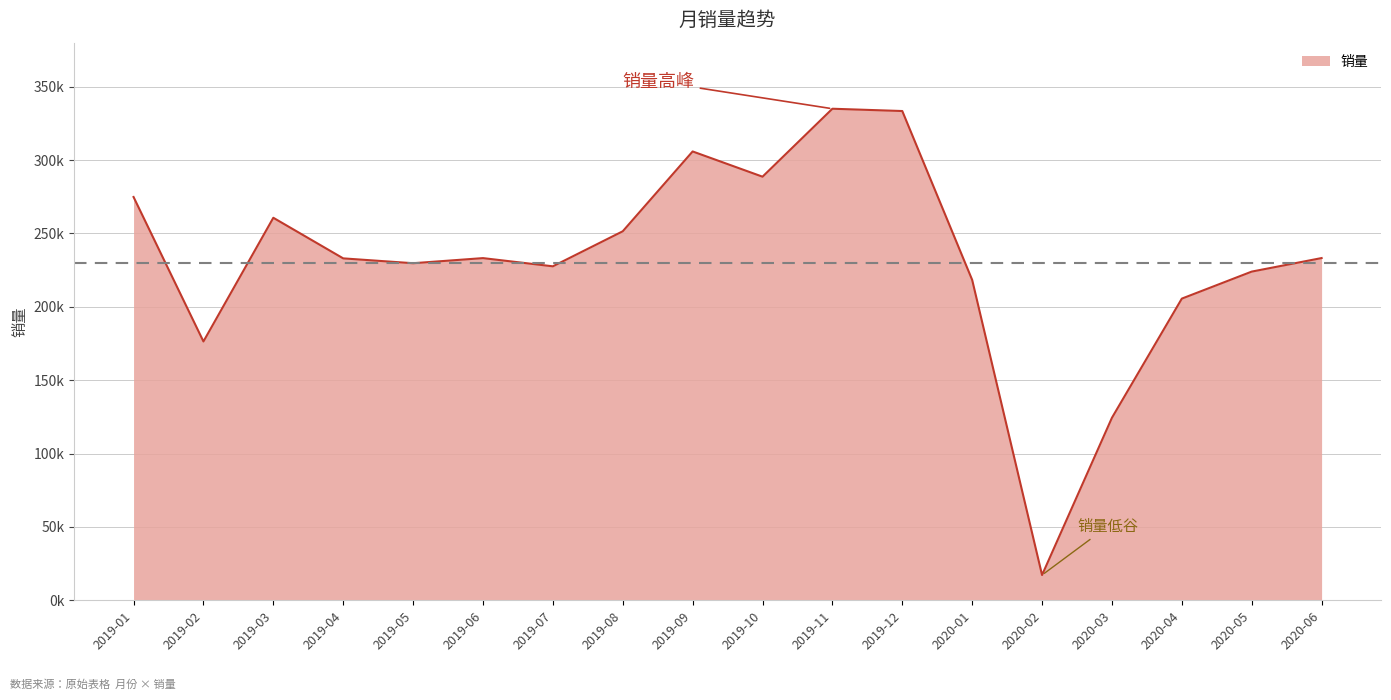

How many interior local peaks (higher than both neighbors) does the data have?

4